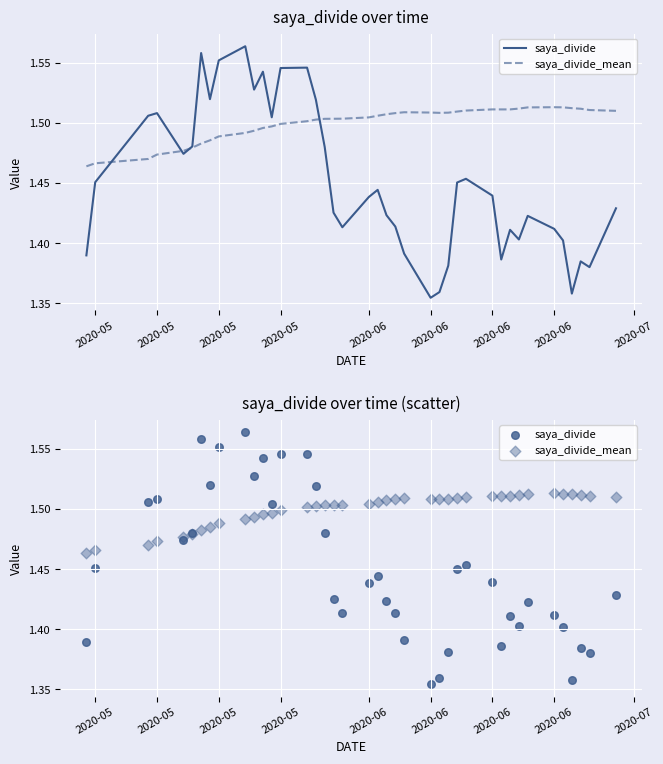

Which series contains the highest Y value?

saya_divide